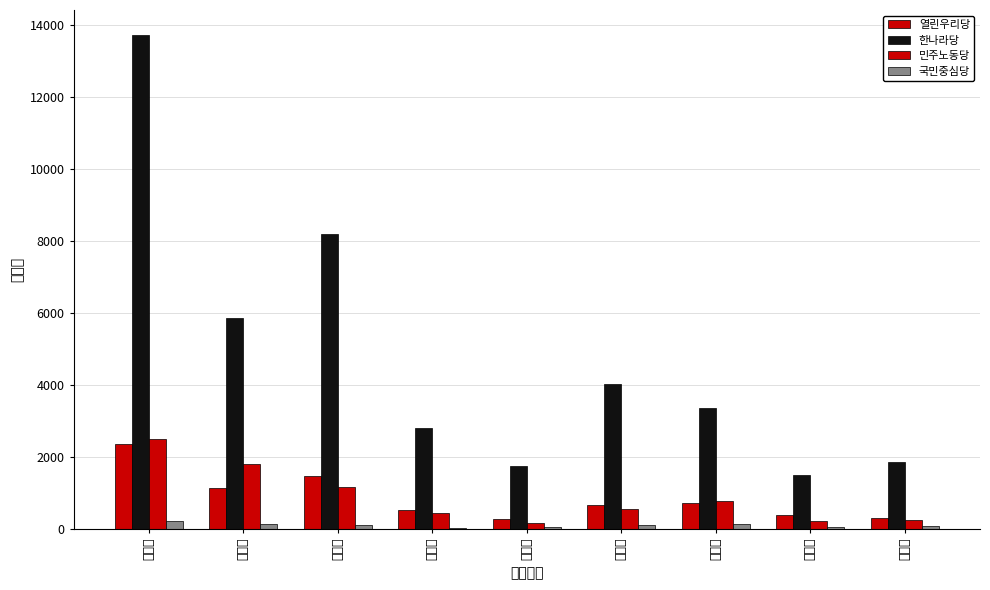

Which series has the largest total across all categories?

한나라당